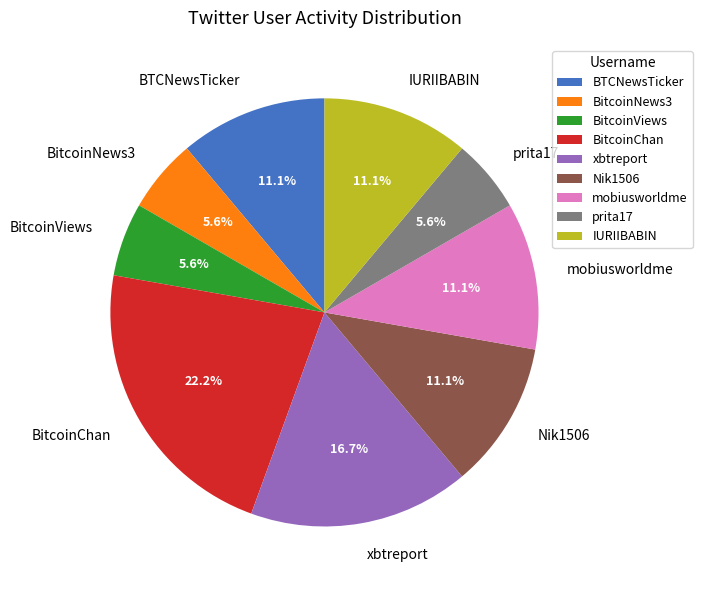

Count the number of slices in the pie.

9